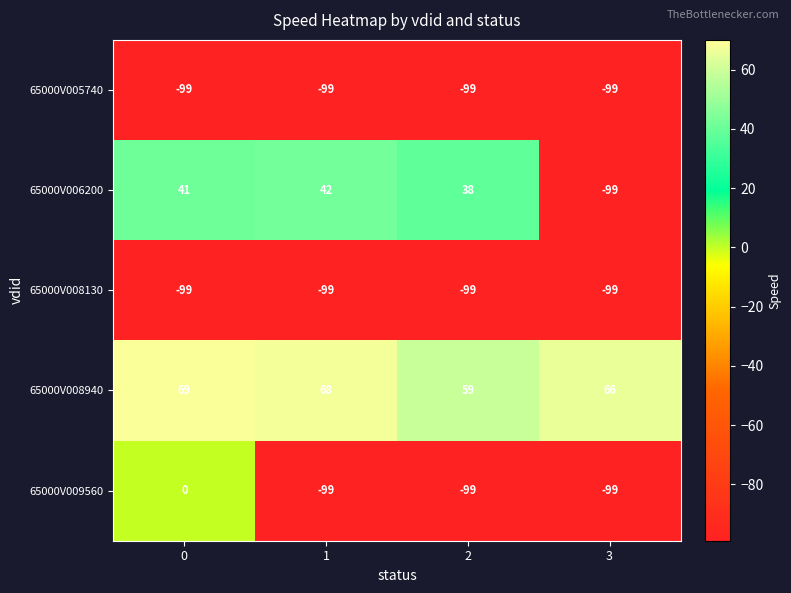

How many distinct data groups are displayed?

5